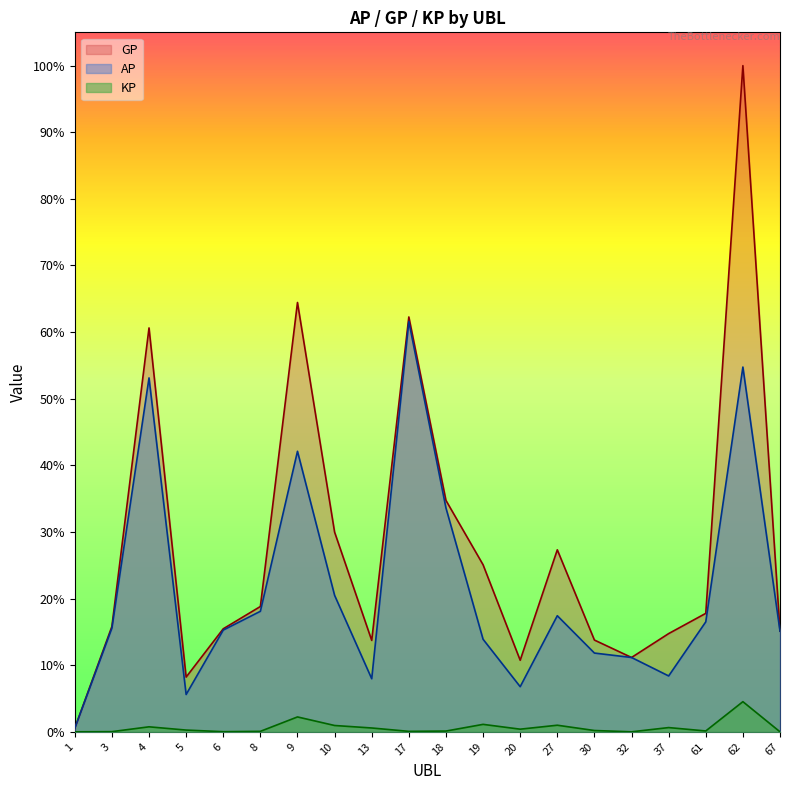

Reading left to right, what are all the values shown in this chart?

AP: 1966	56369	192416	20286	55316	65530	152518	74202	28853	223094	121714	50320	24531	63122	42820	40411	30375	59786	198318	54708
GP: 1966	57269	219590	29756	56016	68132	233420	108558	49701	225554	125819	90829	38910	98956	49889	40411	53405	64405	362194	54733
KP: 0	90	2717	946	70	260	8090	3435	2084	246	410	4050	1437	3583	706	0	2302	461	16387	2